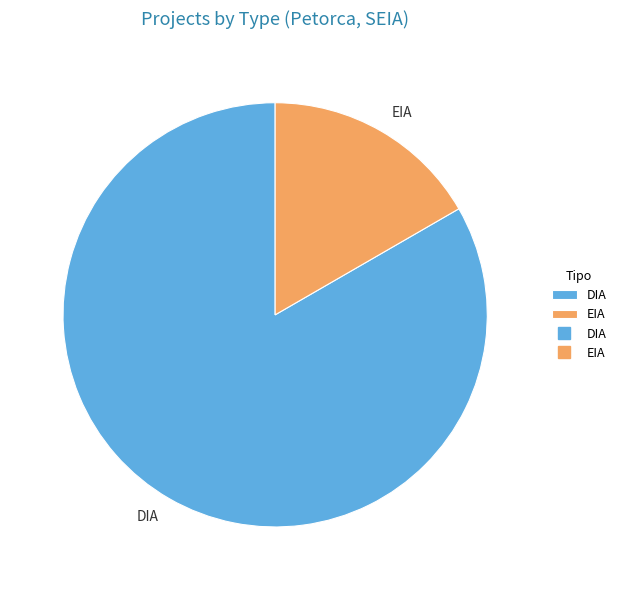

Is the sum of EIA and DIA greater than half?

Yes